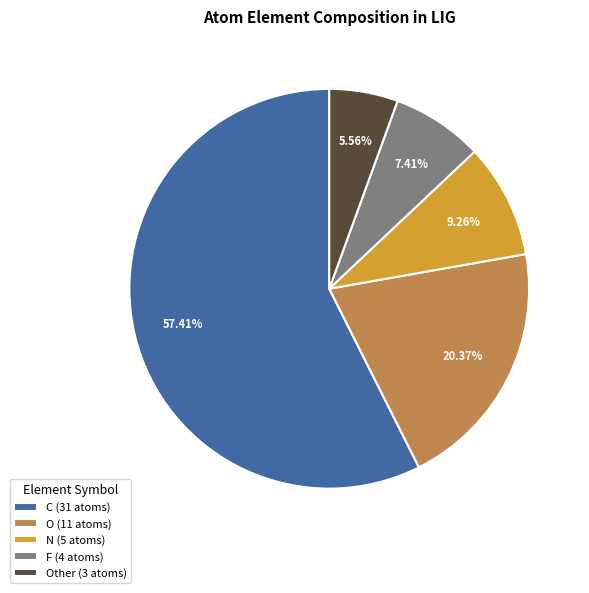

To the nearest percent, what is the difference between the largest and smallest slice percentages?

52%